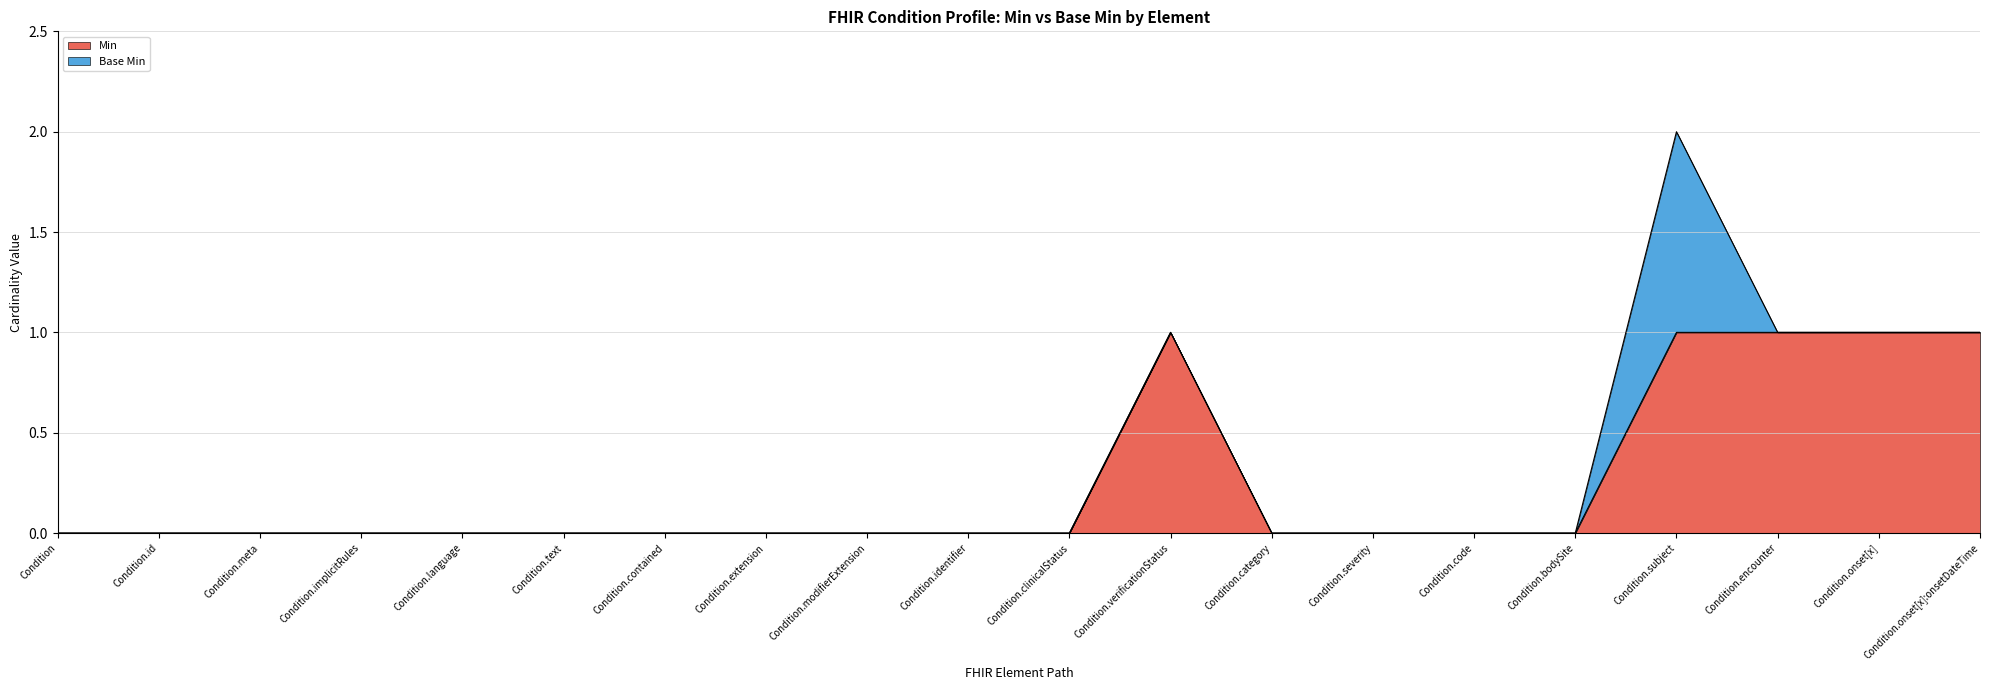

The value of Min at Condition.category is 0. True or false?

True